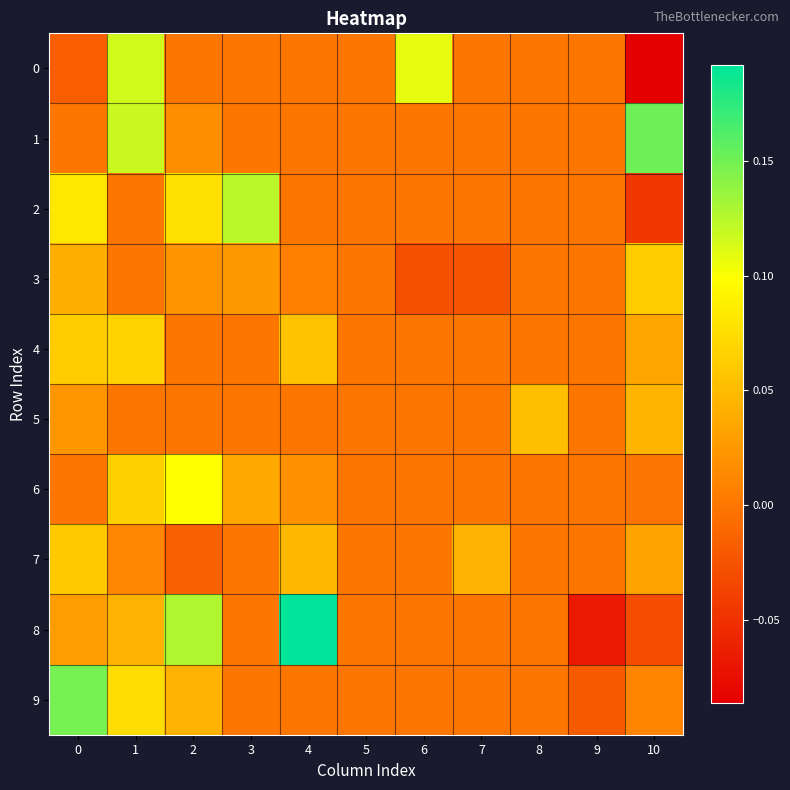

Between 1 and 7, which series saw the biggest shift?

1